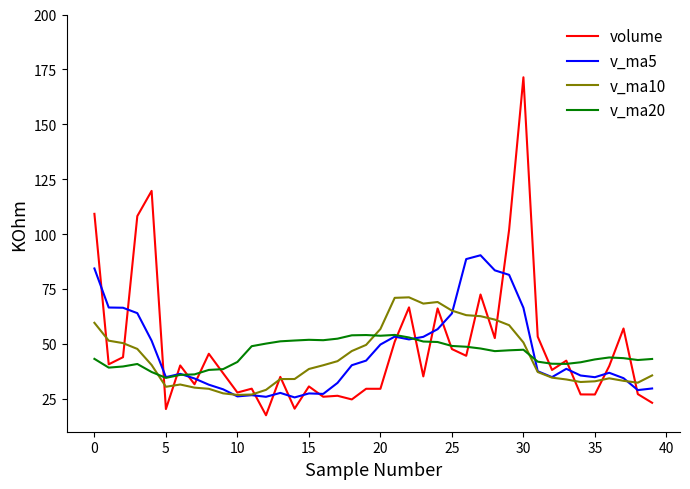

True or false: v_ma20 and v_ma5 cross at least once.

True